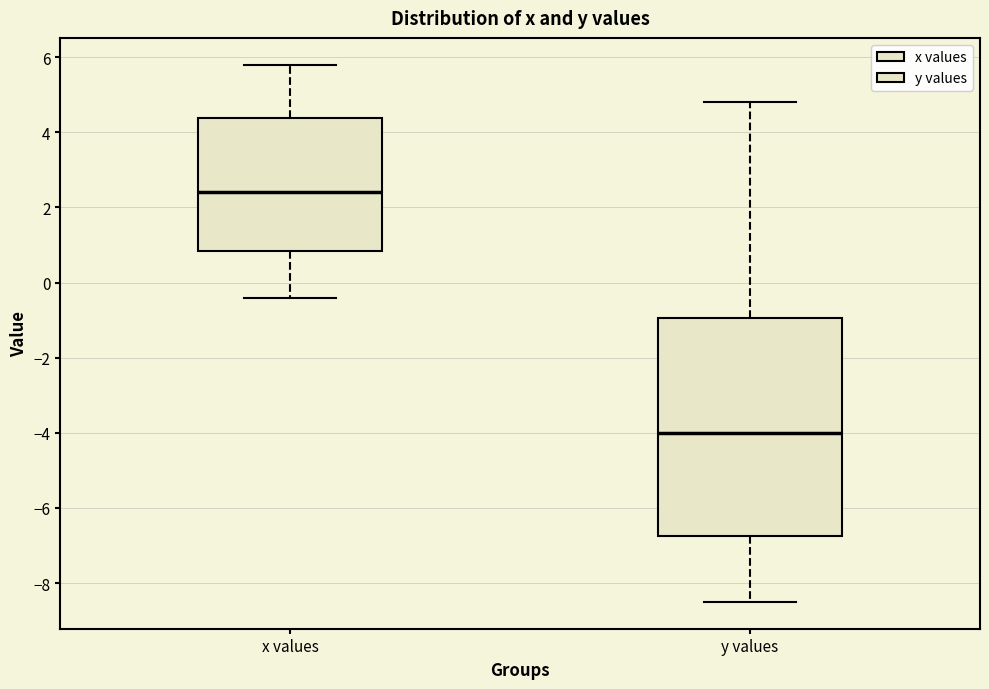

Reading left to right, transcribe this box plot: for each box, give where its median line is, the range the box spans, and where its two whiskers end, as read against the y-axis. The values are not printed on the chart, so give them approximately, as read against the axis.

x values: median 2.4, box 0.8 to 4.4, whiskers -0.4 to 5.8
y values: median -4.0, box -6.8 to -1.0, whiskers -8.4 to 4.8